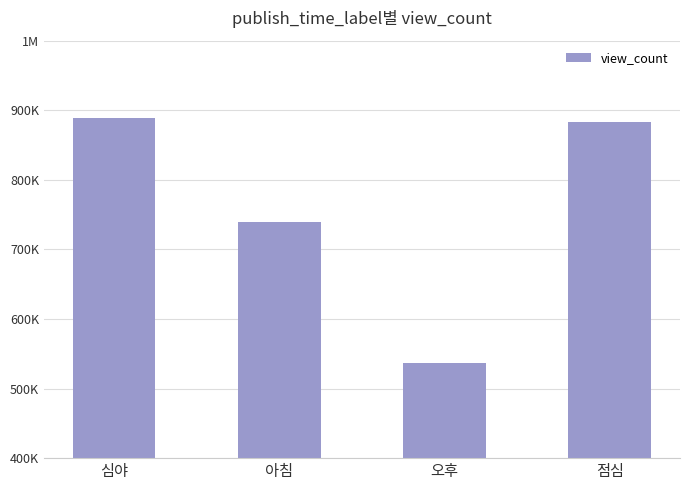

Does the chart contain any negative values?

No